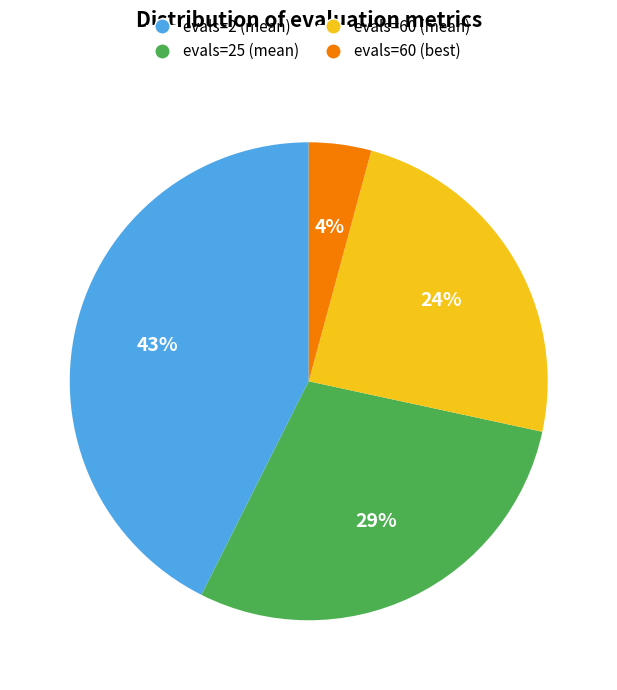

The evals=25 (mean) slice represents 40% of the pie. True or false?

False